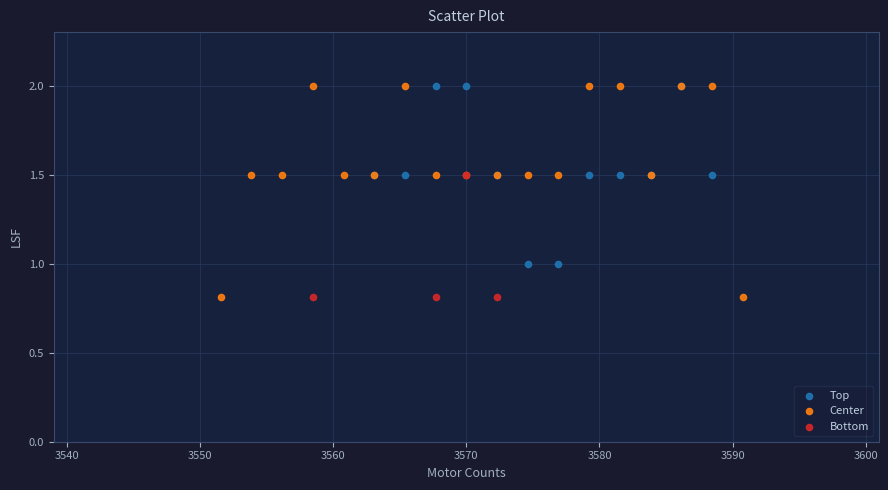

Which series has the largest Y range (max minus min)?

Center